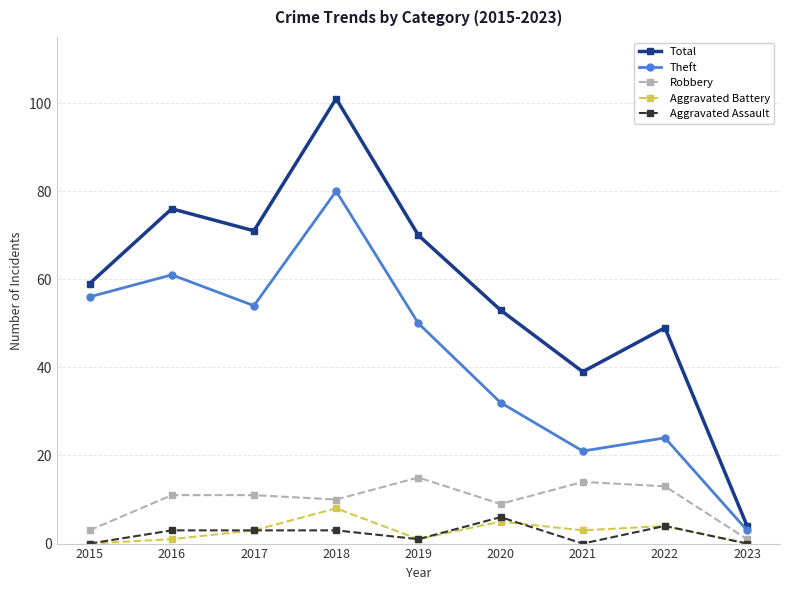

Where is Total nearest to the value 52?

2020